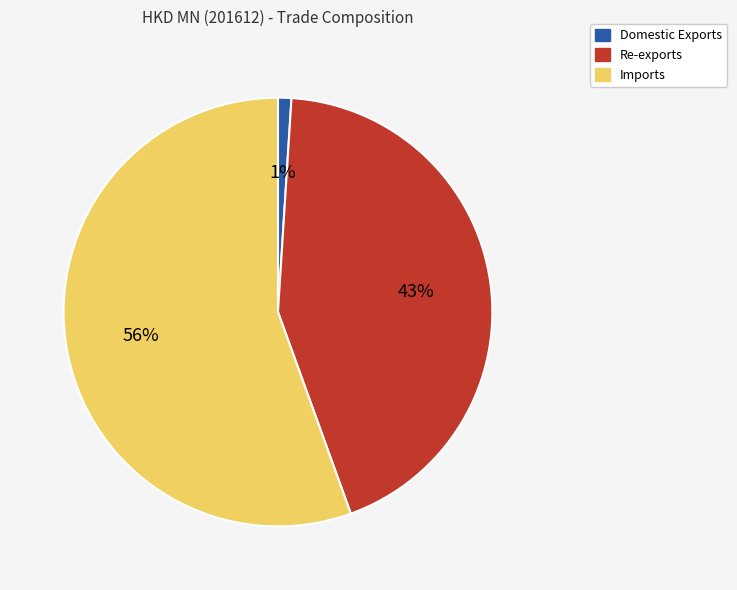

Between Re-exports and Imports, which is larger?

Imports